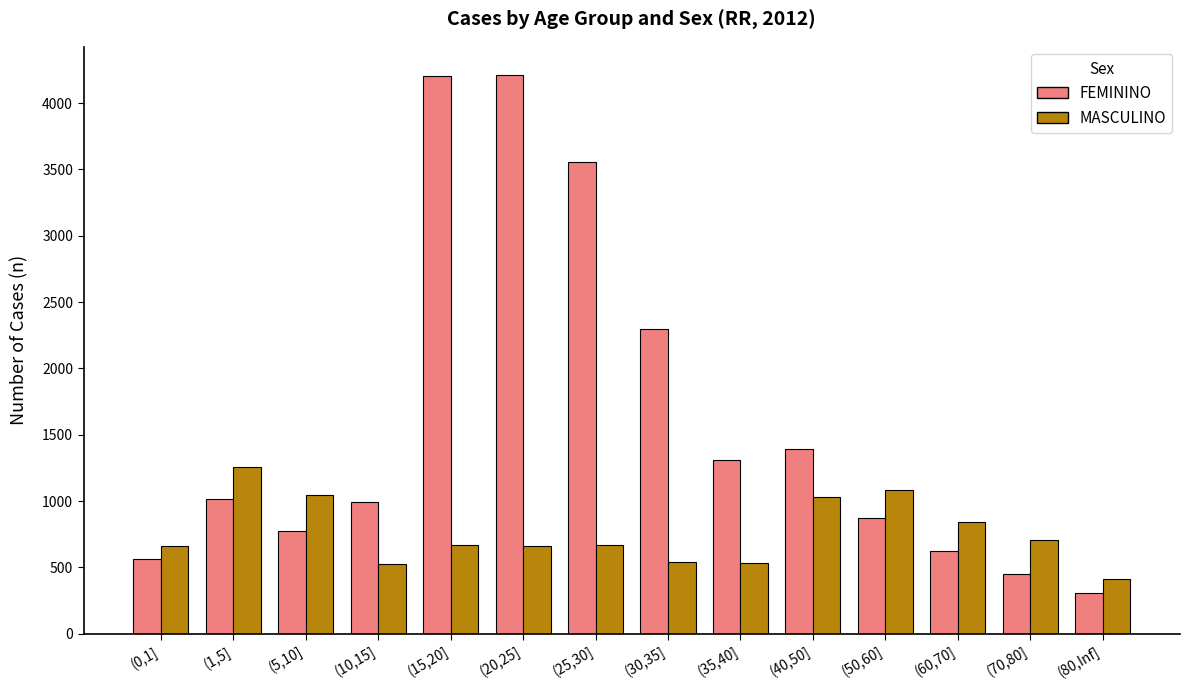

Rank the series by their average value, from lowest to highest.

MASCULINO, FEMININO